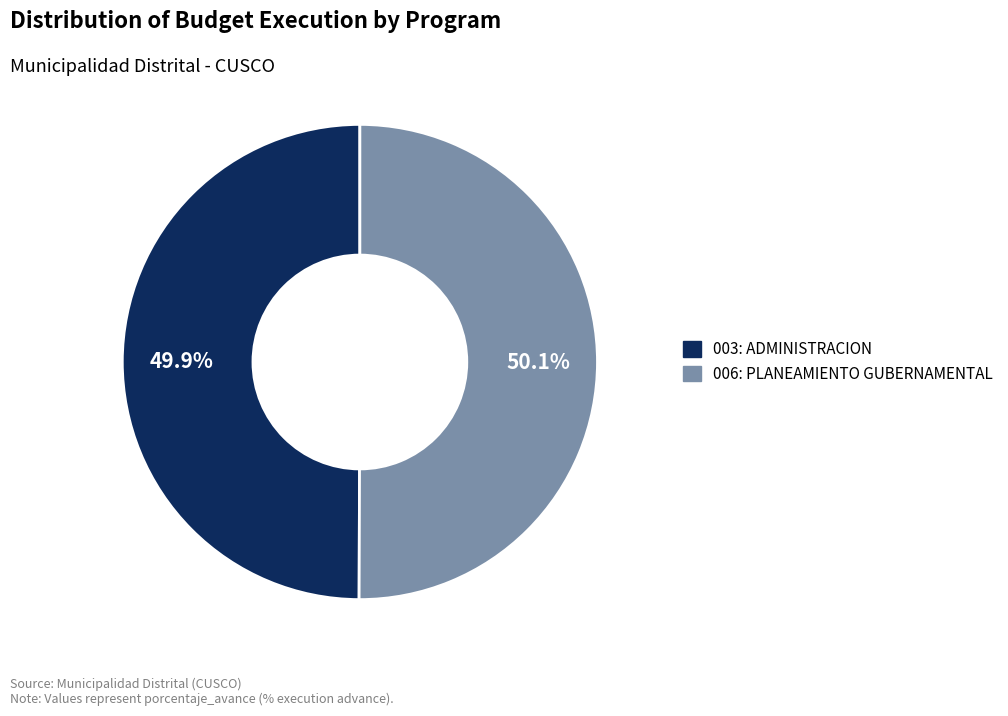

How many segments does this pie chart have?

2